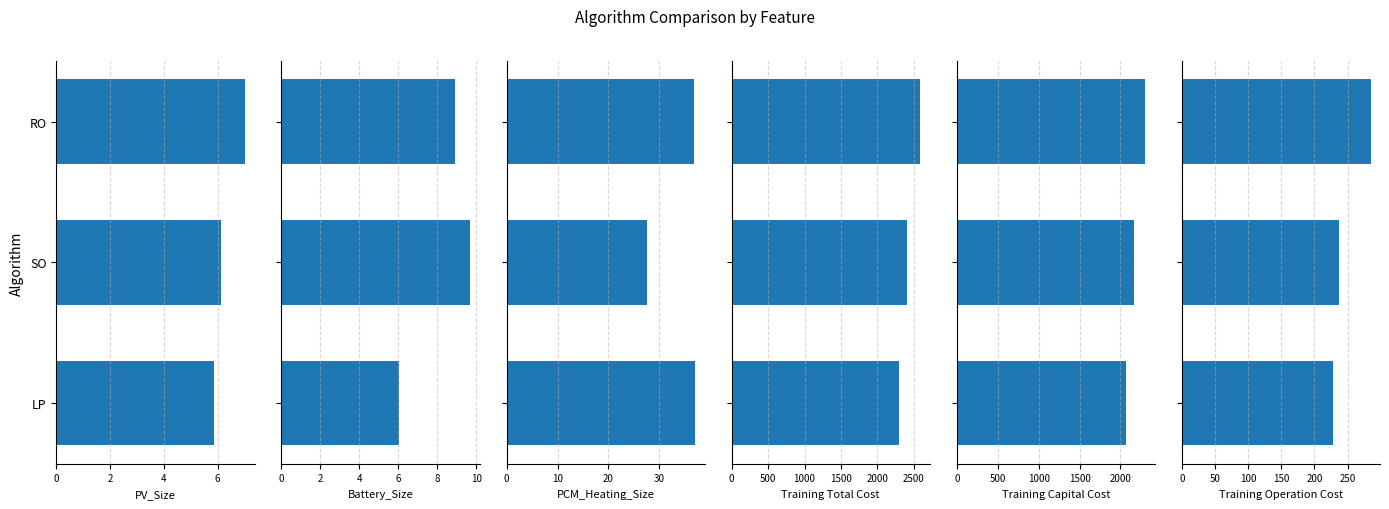

What is the highest value of the PV_Size series?

7.0